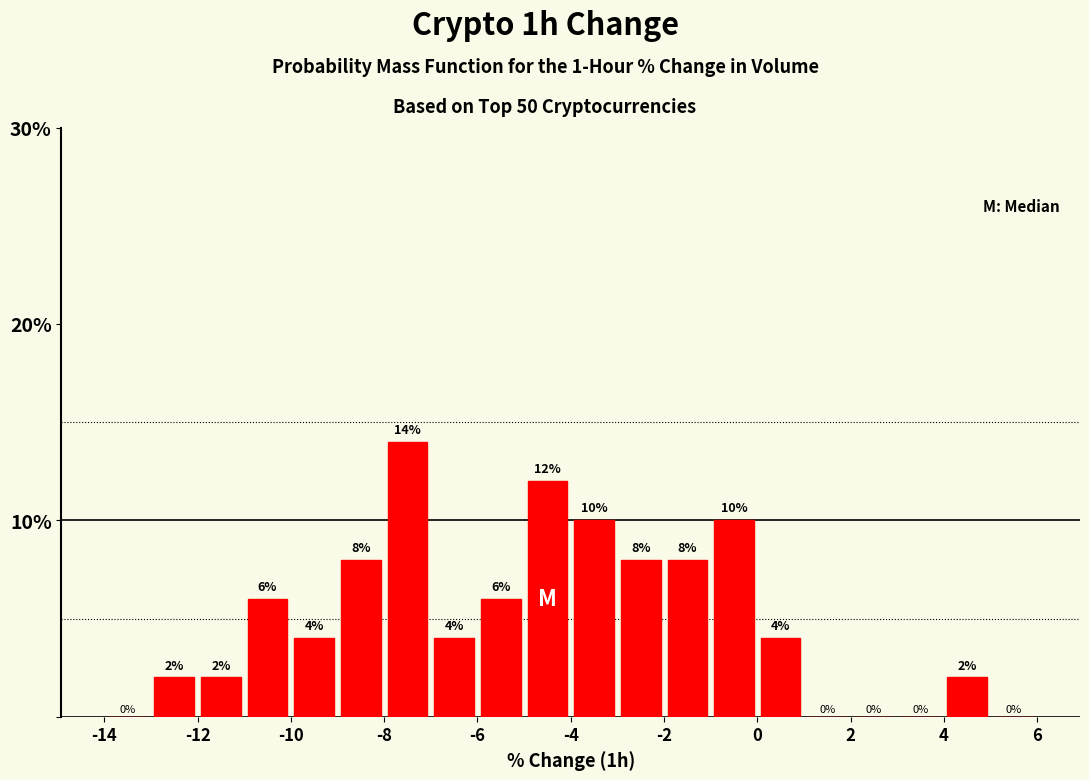

Reading left to right, transcribe this chart: for each bar, give the range it covers on the x-axis and its height.

-14 to -13: 0
-13 to -12: 2
-12 to -11: 2
-11 to -10: 6
-10 to -9: 4
-9 to -8: 8
-8 to -7: 14
-7 to -6: 4
-6 to -5: 6
-5 to -4: 12
-4 to -3: 10
-3 to -2: 8
-2 to -1: 8
-1 to 0: 10
0 to 1: 4
1 to 2: 0
2 to 3: 0
3 to 4: 0
4 to 5: 2
5 to 6: 0